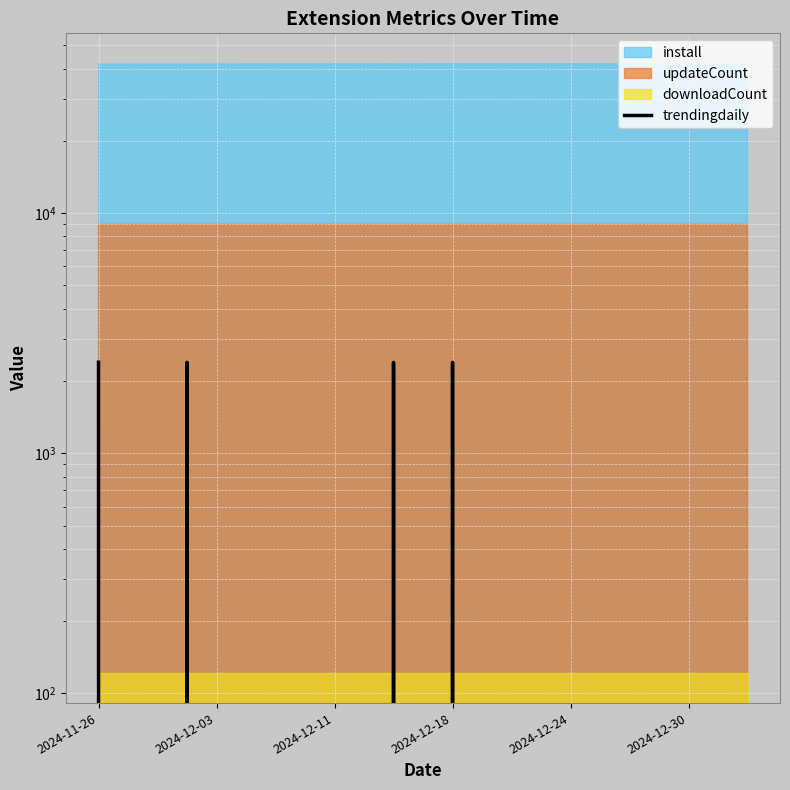

What is the average value?

416